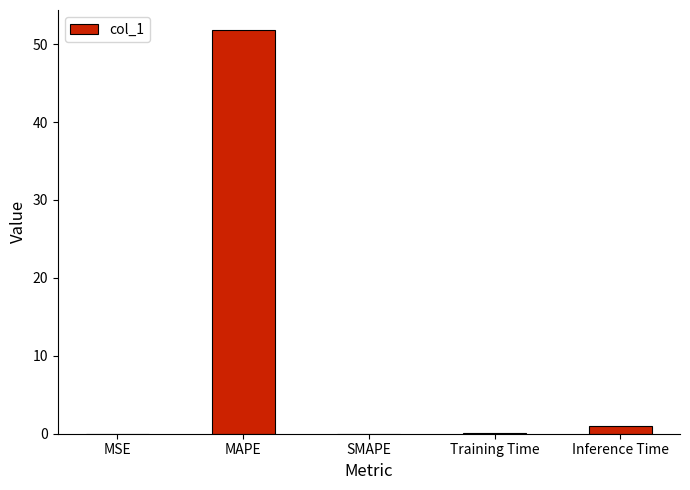

How many distinct data groups are displayed?

1